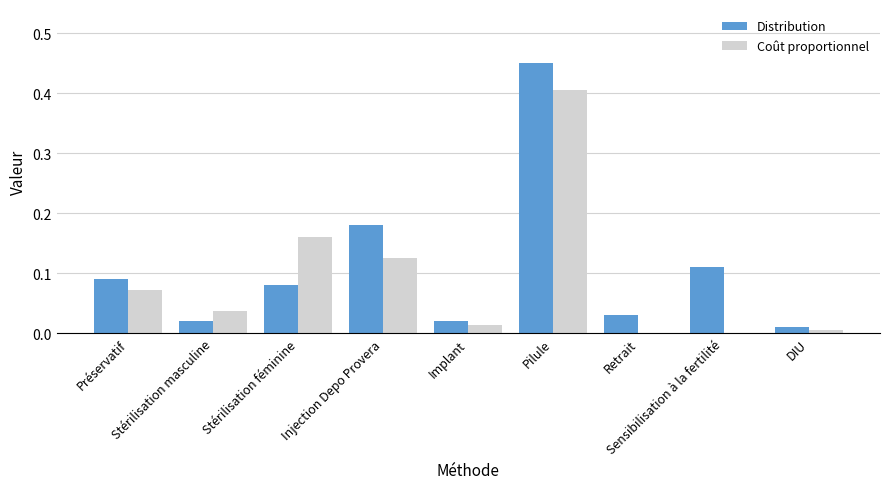

What is the sum of all Distribution values?

1.0